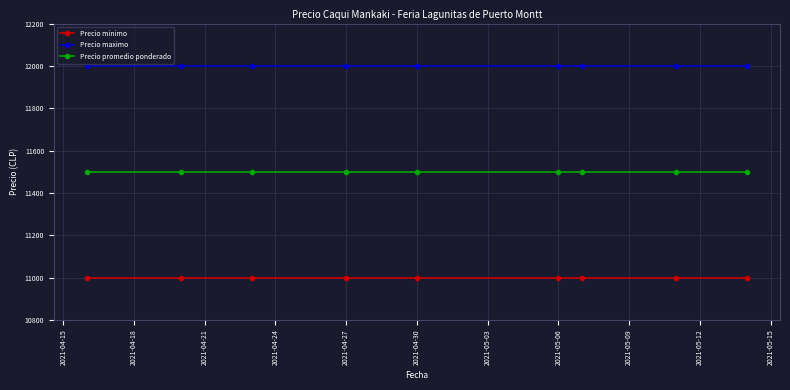

What is the value of the Precio maximo point at the 6th from the left?

12000